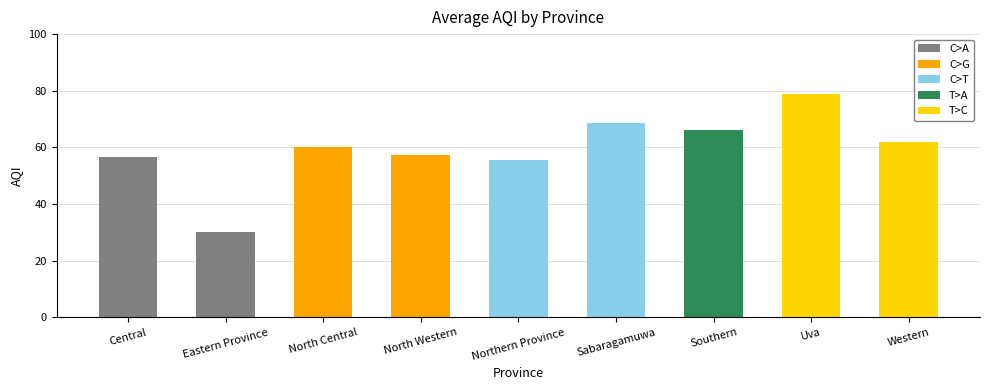

Approximately how many times larger is the value at Eastern Province compared to North Western?

0.5